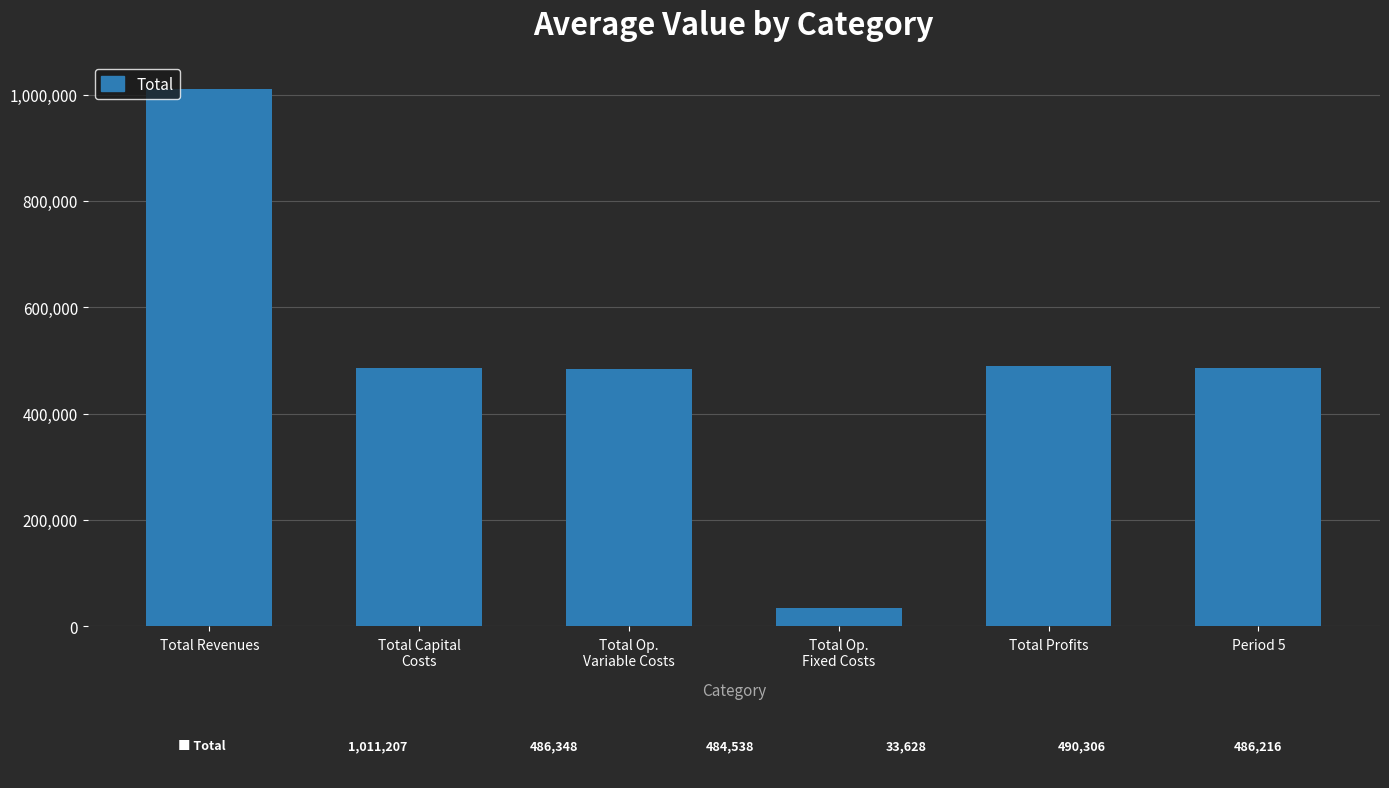

How many values are below 486347?

3